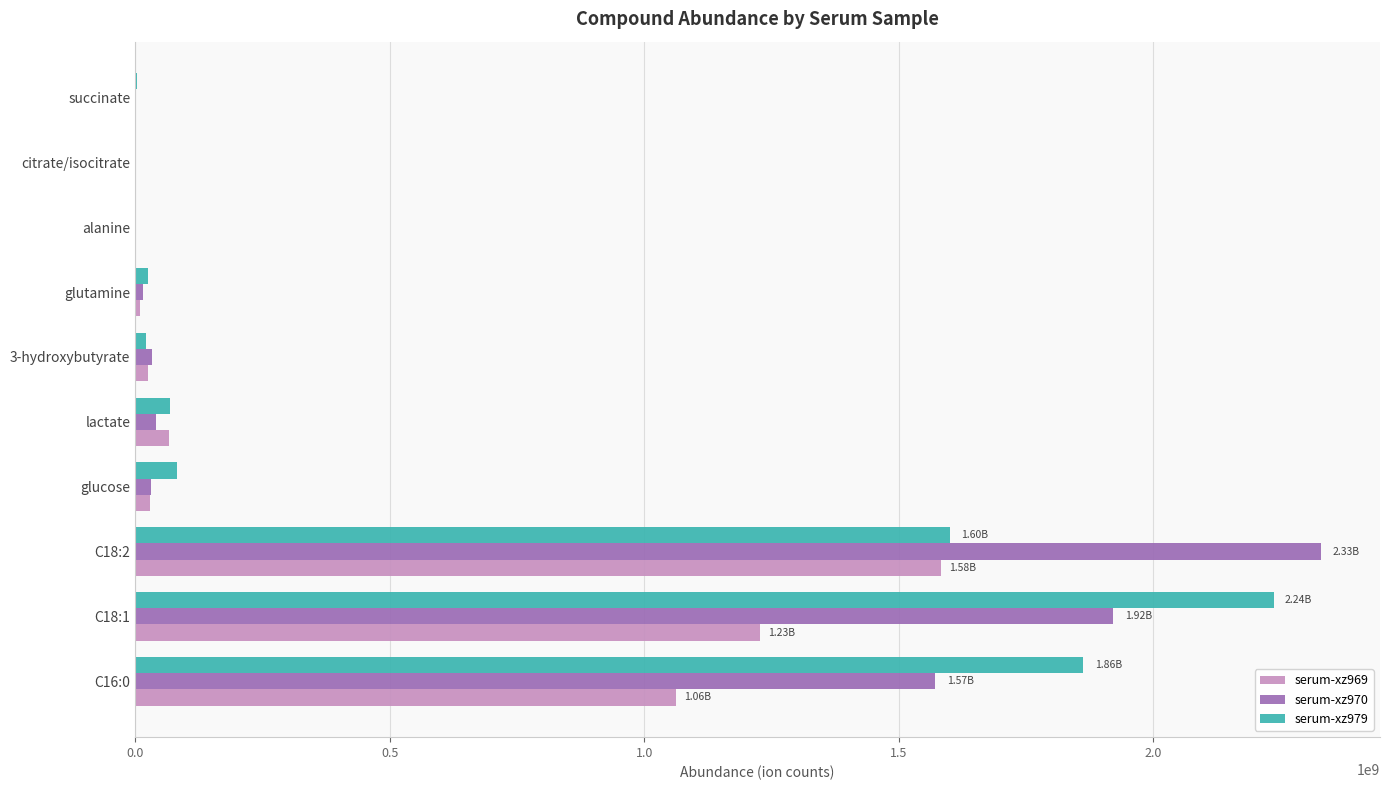

How many data points does each series have?

10